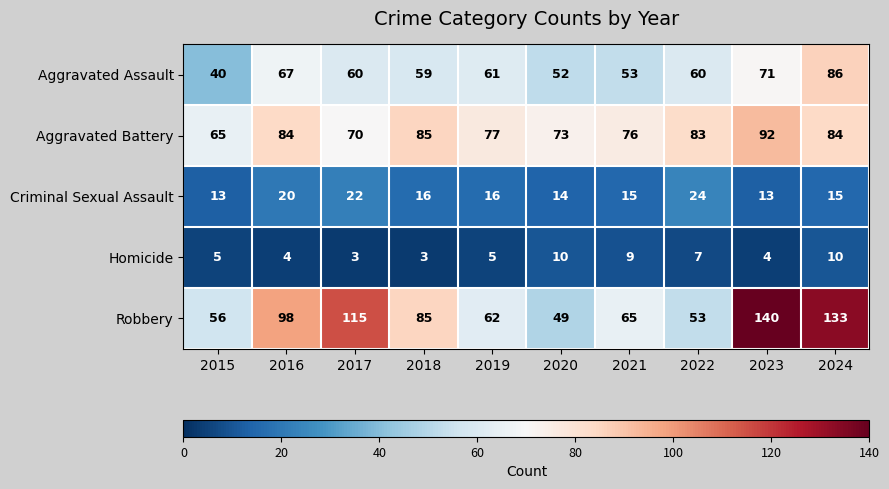

At how many categories does at least one series exceed 67?

9